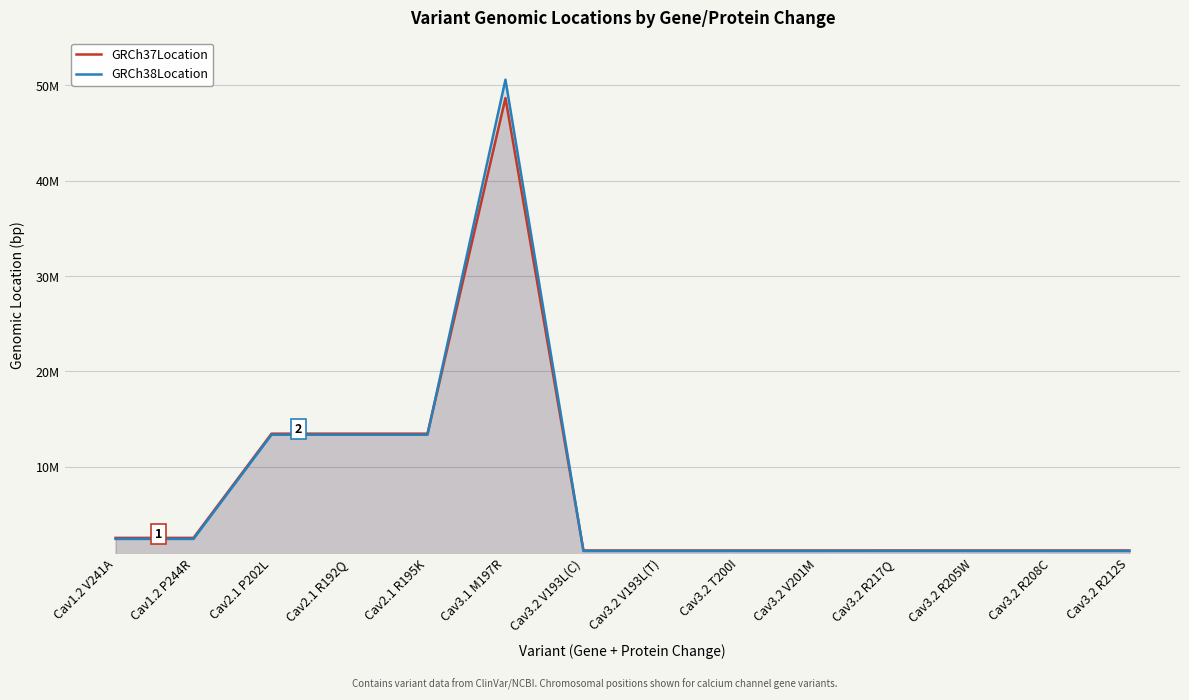

What is the average value of the GRCh38Location series?

7512352